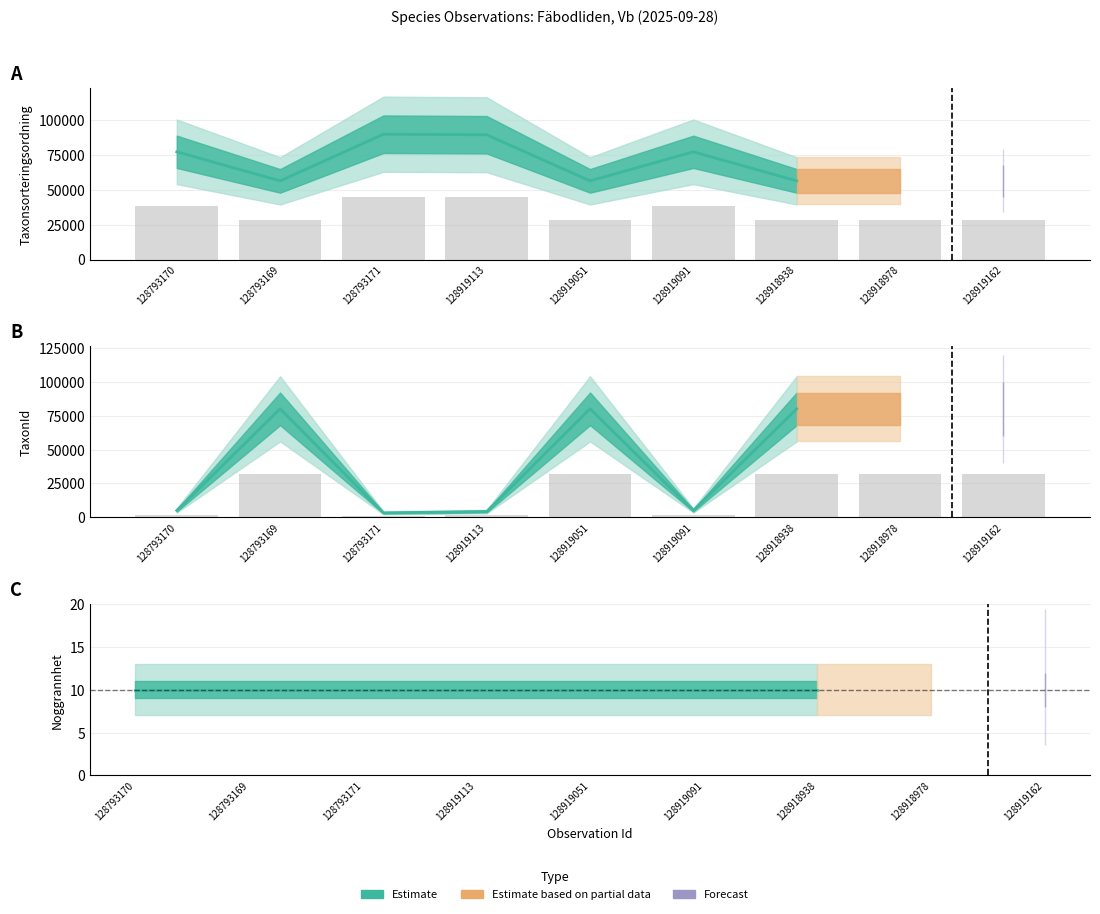

What is the label of the 2nd bar from the left?

128793169